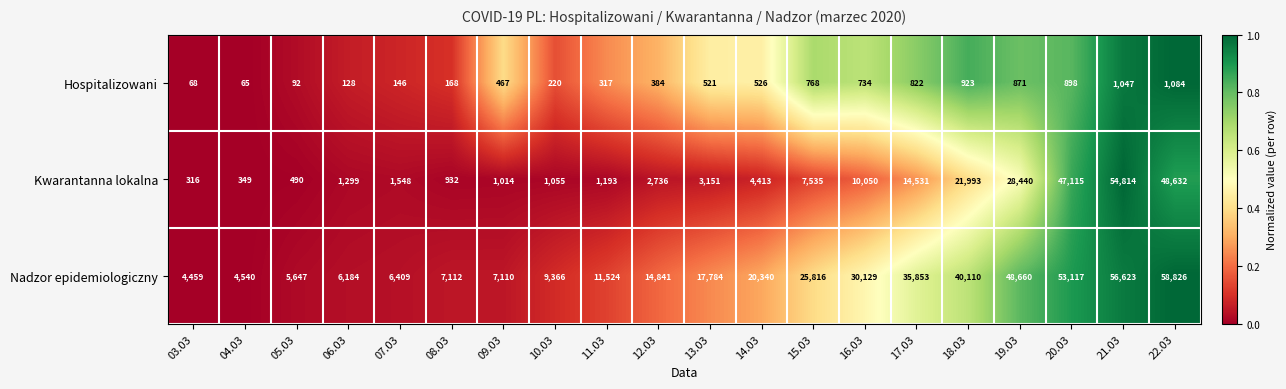

What is the difference between the maximum and minimum values in the Nadzor epidemiologiczny series?

54367